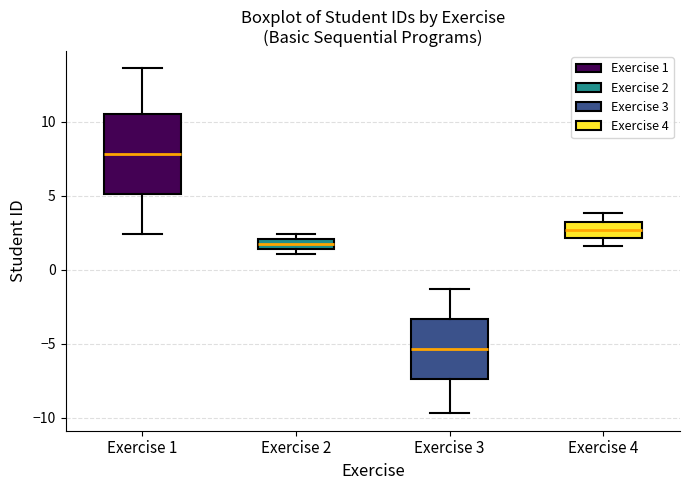

Which box is the tallest, from its lower edge to its upper edge?

Exercise 1